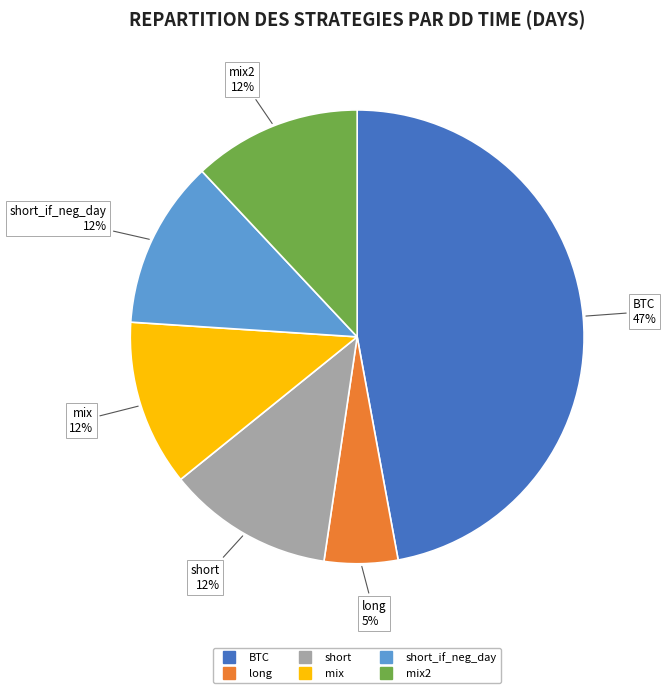

To the nearest percent, what is the average slice percentage?

17%